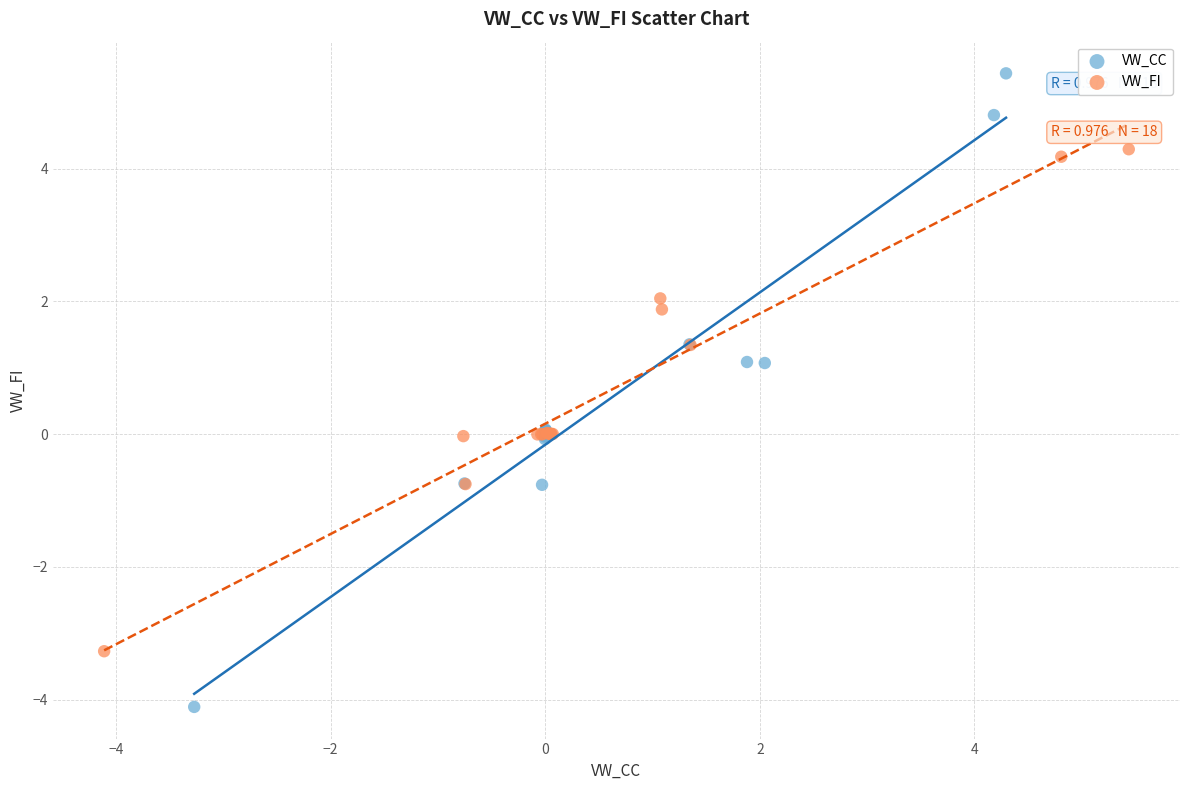

Which series reaches the maximum Y coordinate?

VW_CC